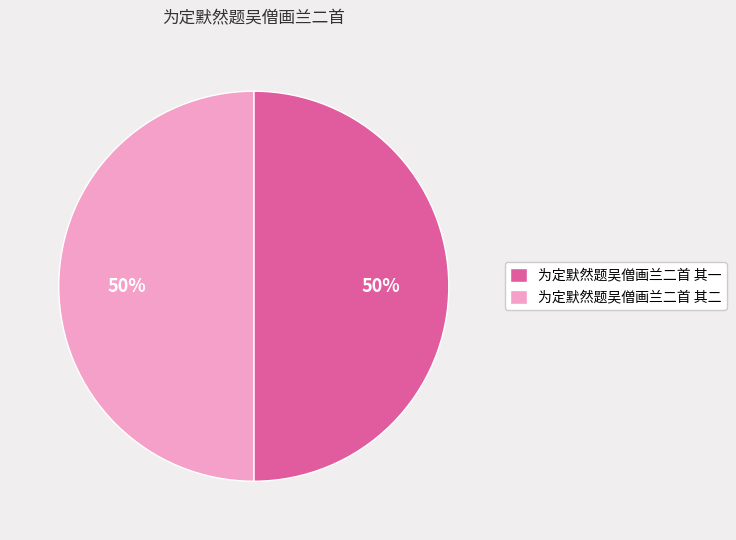

To the nearest percent, what is the average slice percentage?

50%